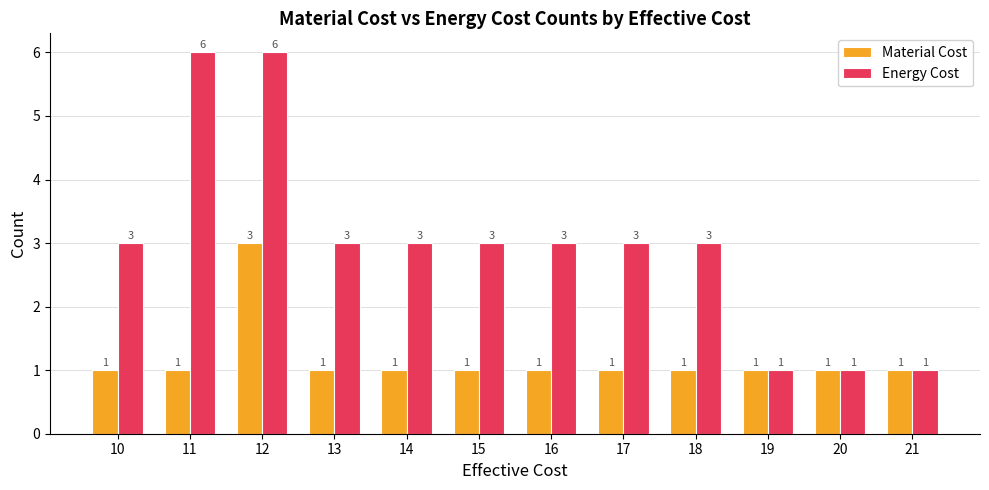

Which series has the largest range (max minus min)?

Energy Cost